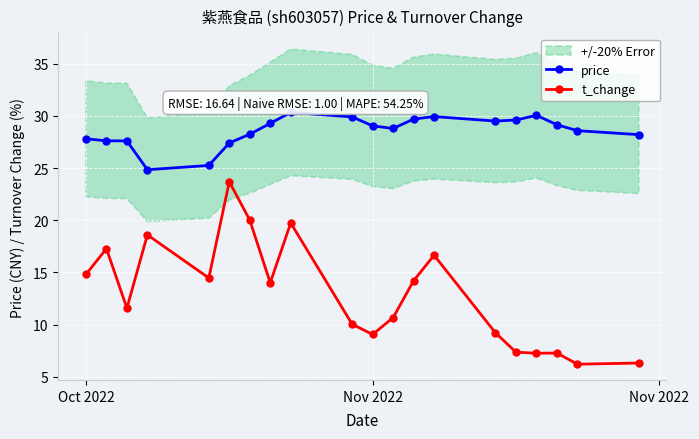

Where does the t_change series first go above 14?

Oct 2022